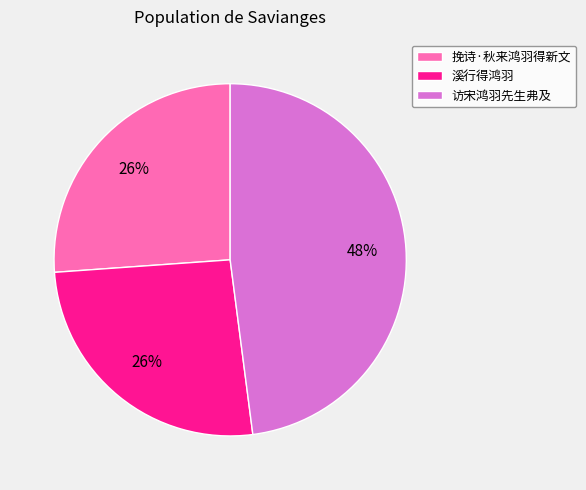

Is it true that 溪行得鸿羽 is 26% of the pie?

True